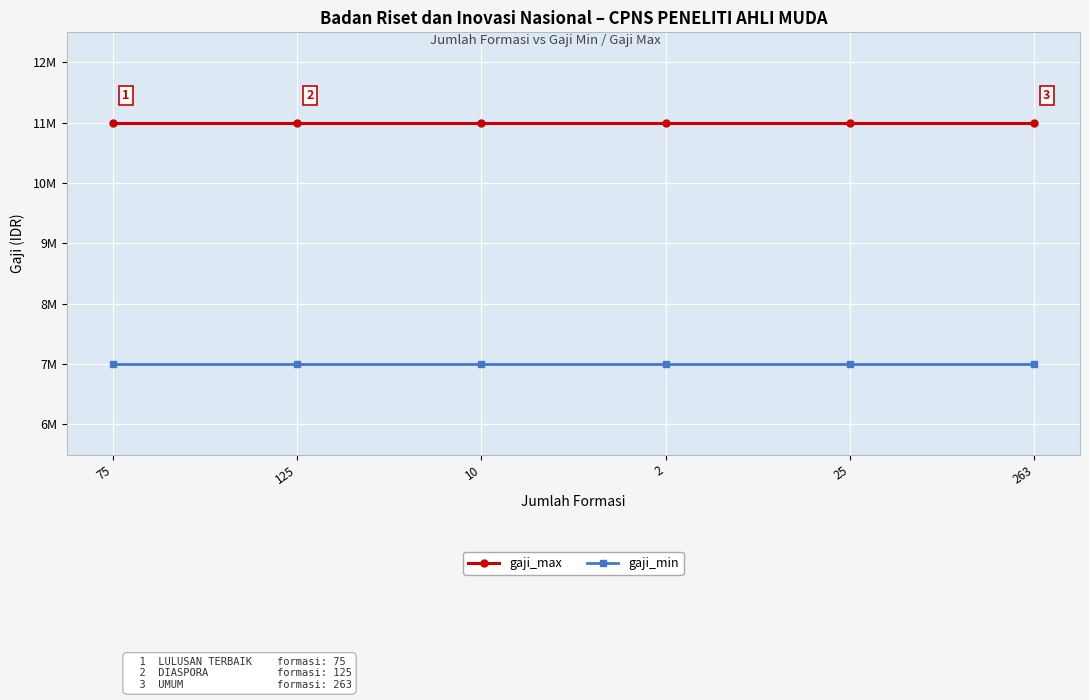

Is this an area chart (filled region under the line)?

No